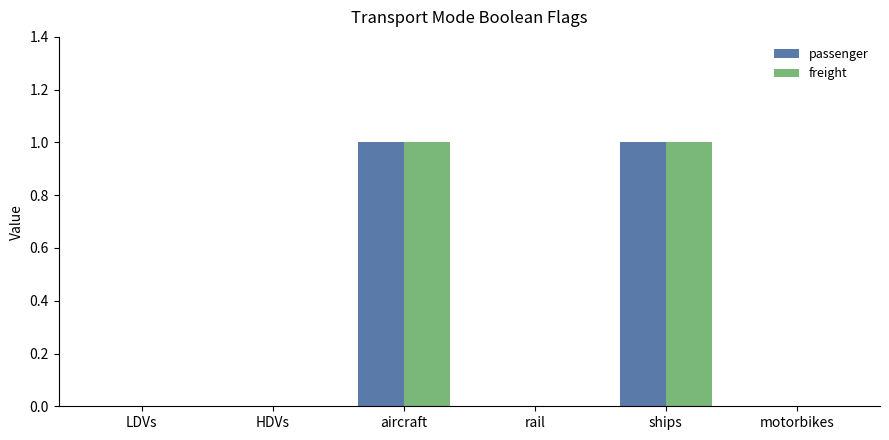

The passenger series shows 0 at HDVs. True or false?

True